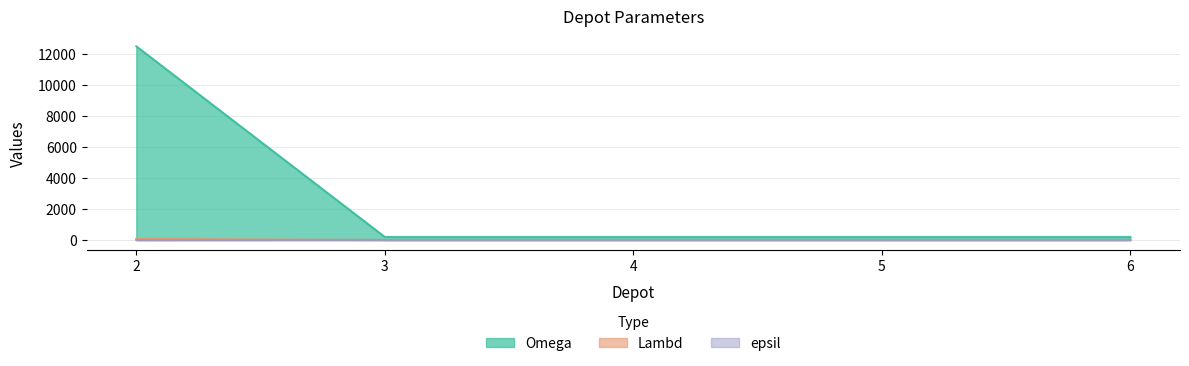

Which series has the largest total across all categories?

Omega